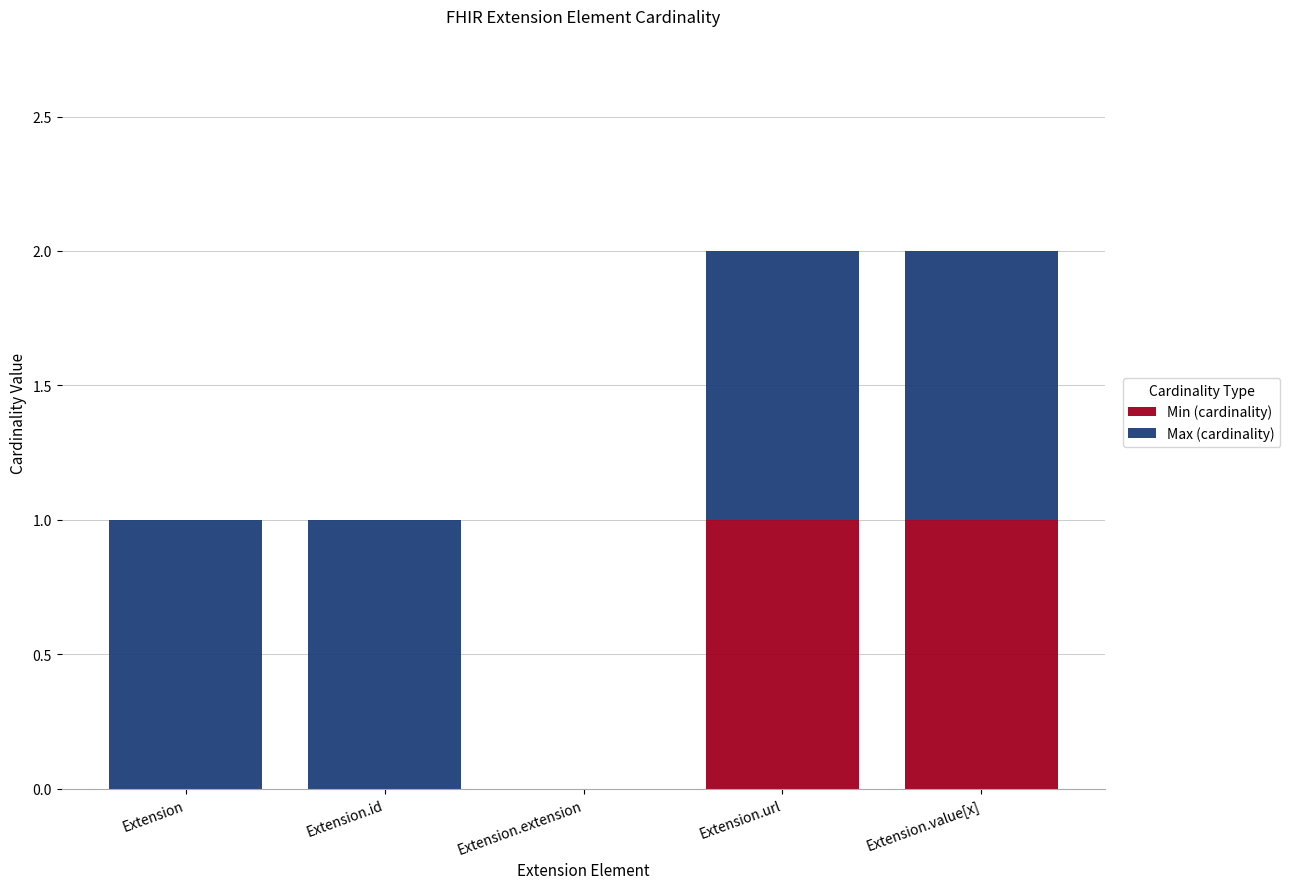

True or false: Min (cardinality) has a value of 2 at Extension.value[x].

False